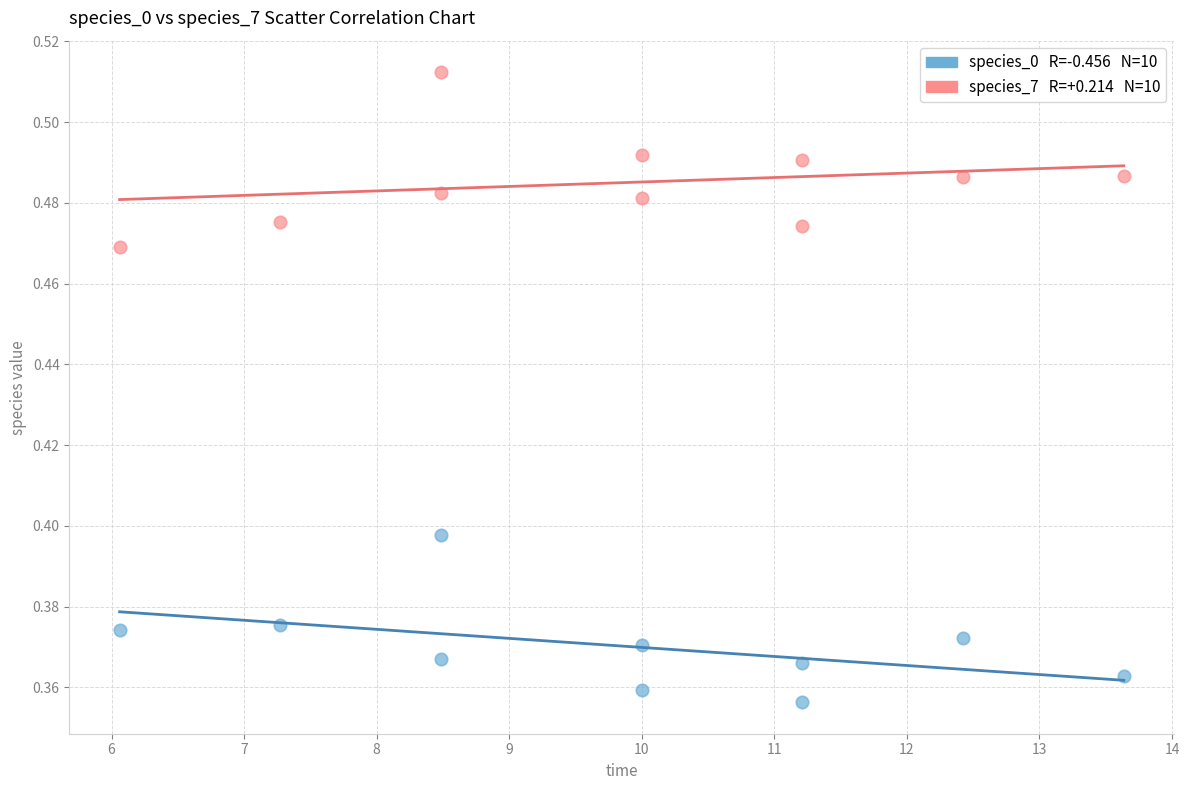

How many points are shown in the scatter plot?

20